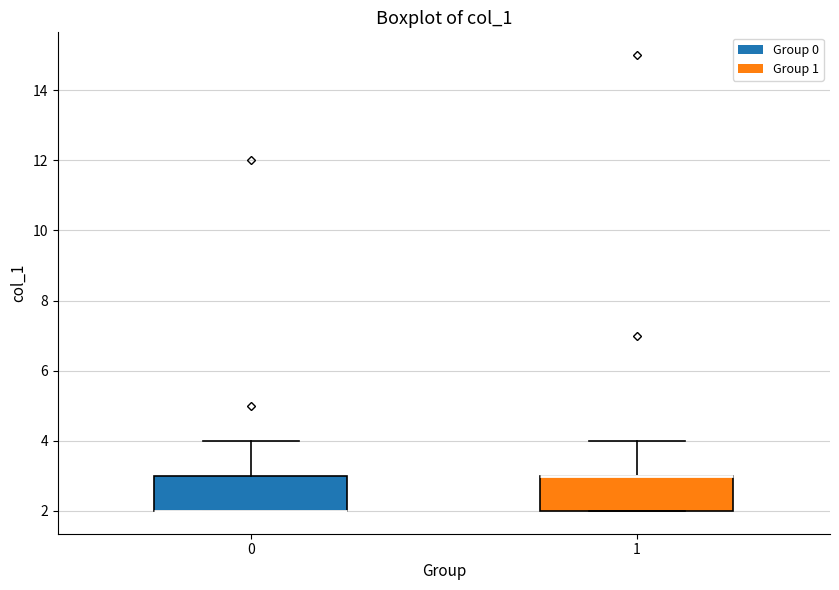

Where is the lower edge of the box at x = 1 on the y-axis? The values are not printed on the chart, so give them approximately, as read against the axis.

2